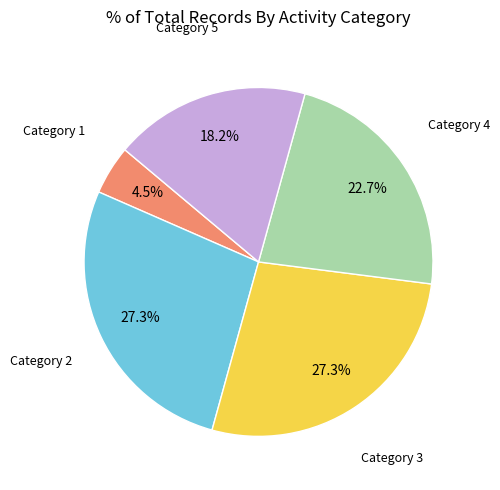

Which category has the smallest portion of the pie?

Category 1